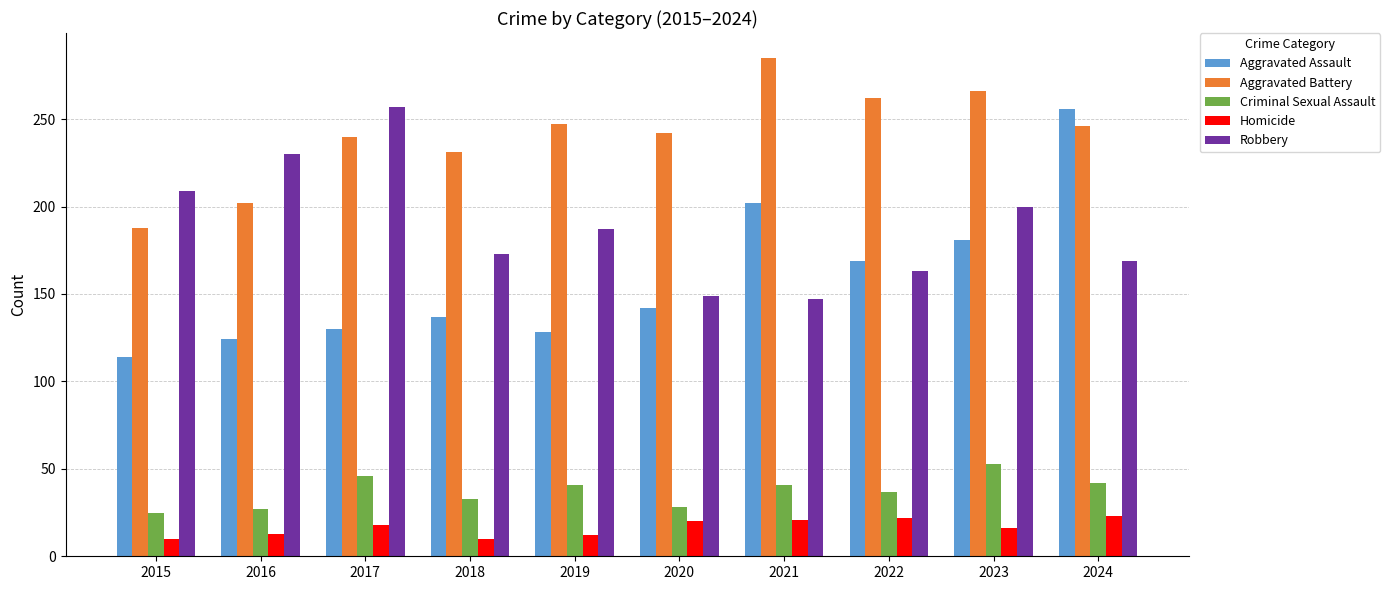

At which label does Aggravated Battery first exceed 246?

2019